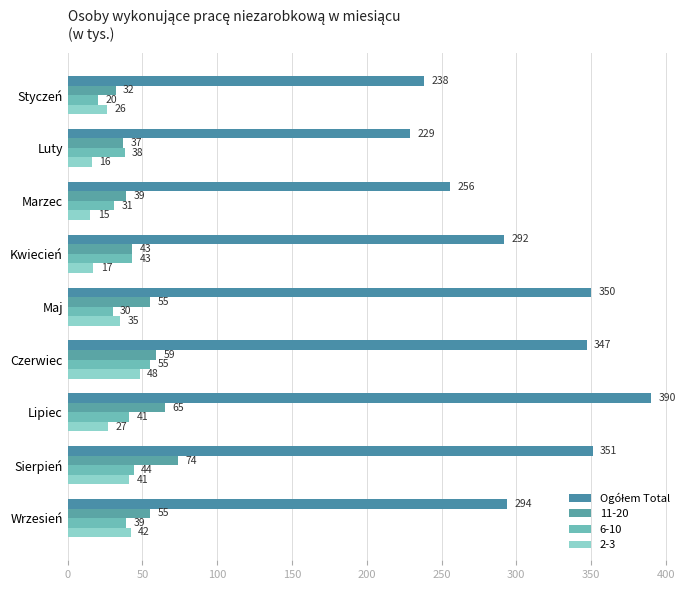

Count the number of categories in the chart.

9